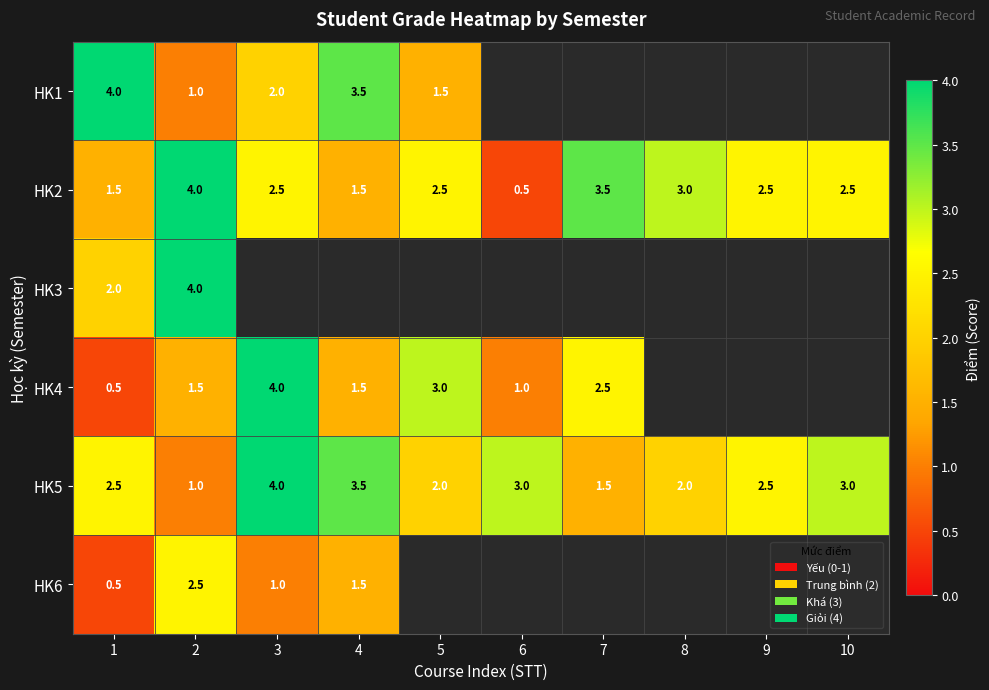

Read the HK5 value at 3.

4.0